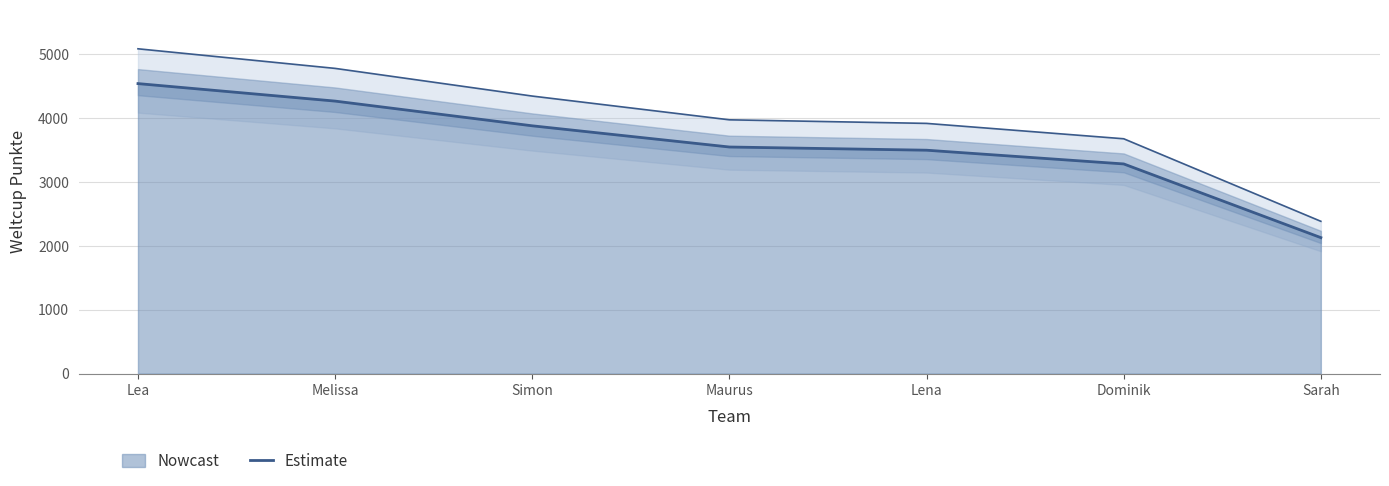

What is the change in value from Lena to Sarah?

-1369